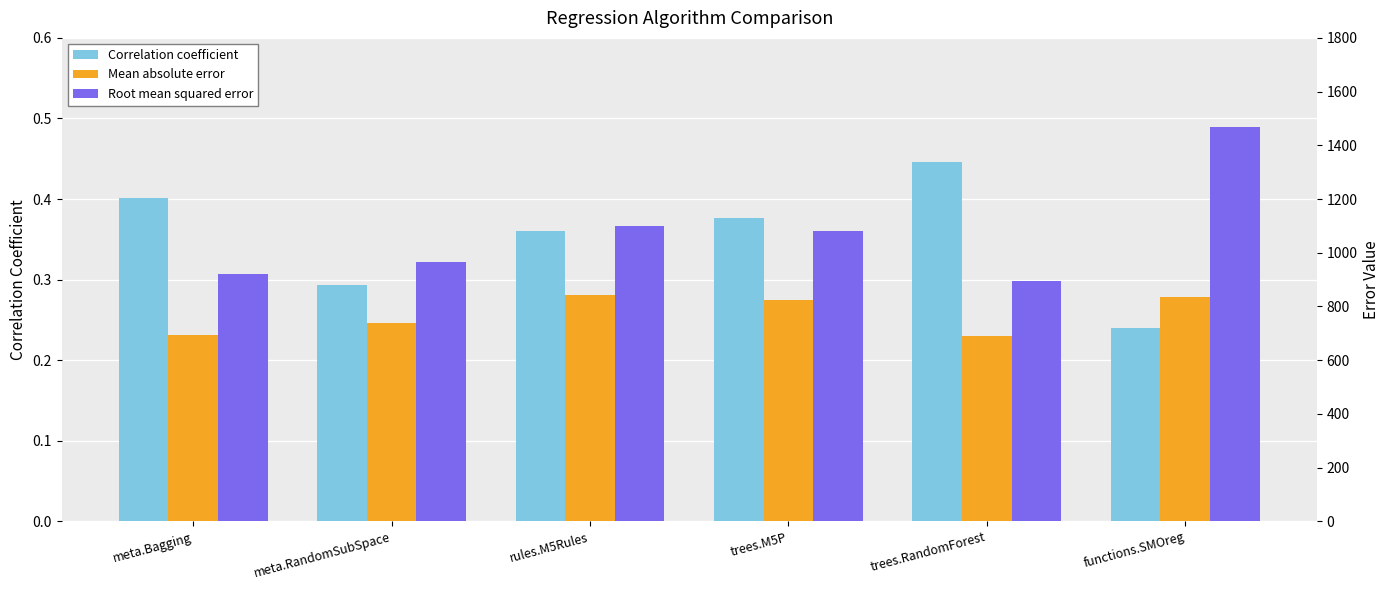

What is the maximum value for Correlation coefficient?

0.4